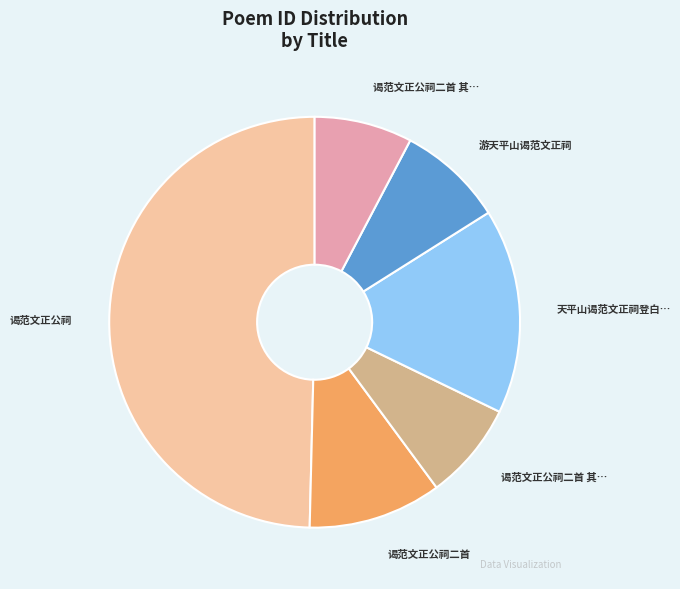

Count the number of slices in the pie.

6